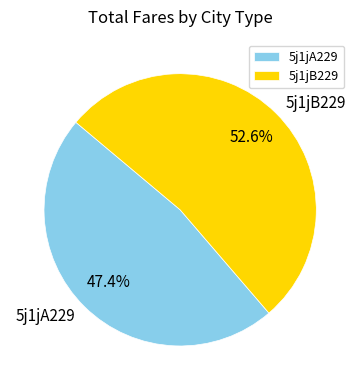

The 5j1jA229 slice represents 53% of the pie. True or false?

False